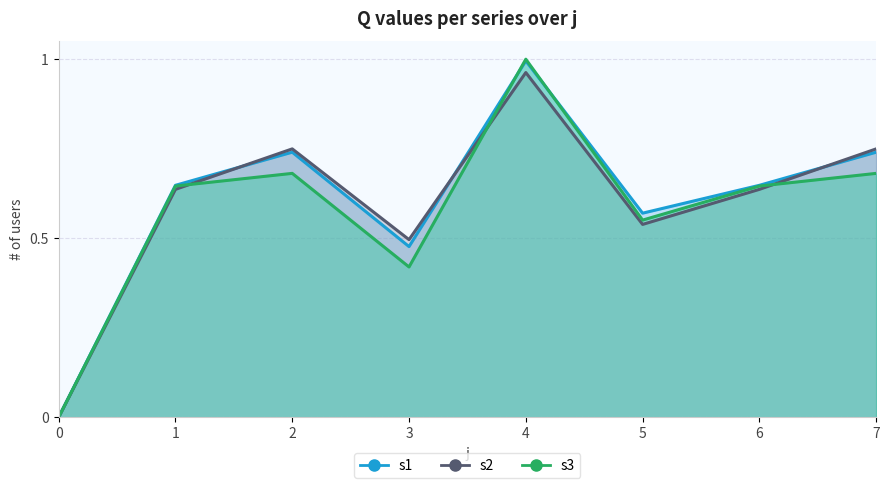

Where do s2 and s3 first cross each other?

1 and 2